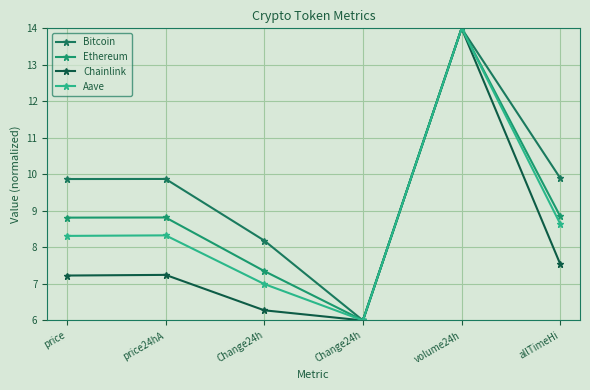

What is the minimum value shown in the chart?

6.0